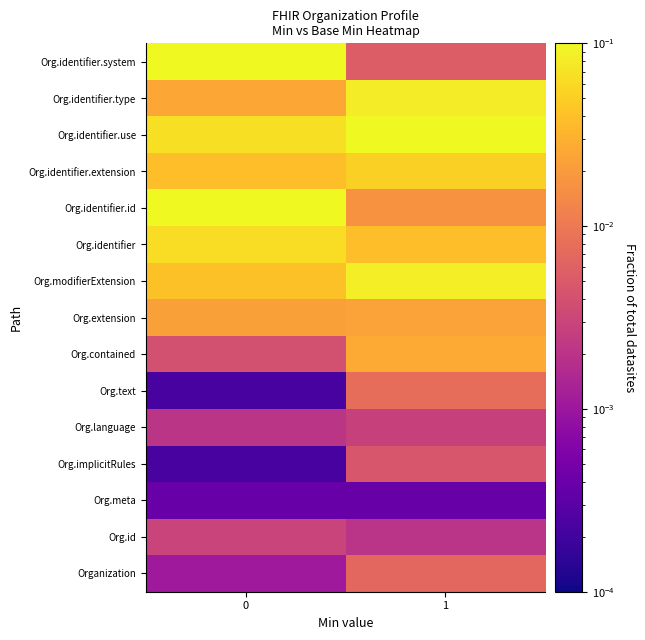

Which has a higher value, 0 or 1?

1